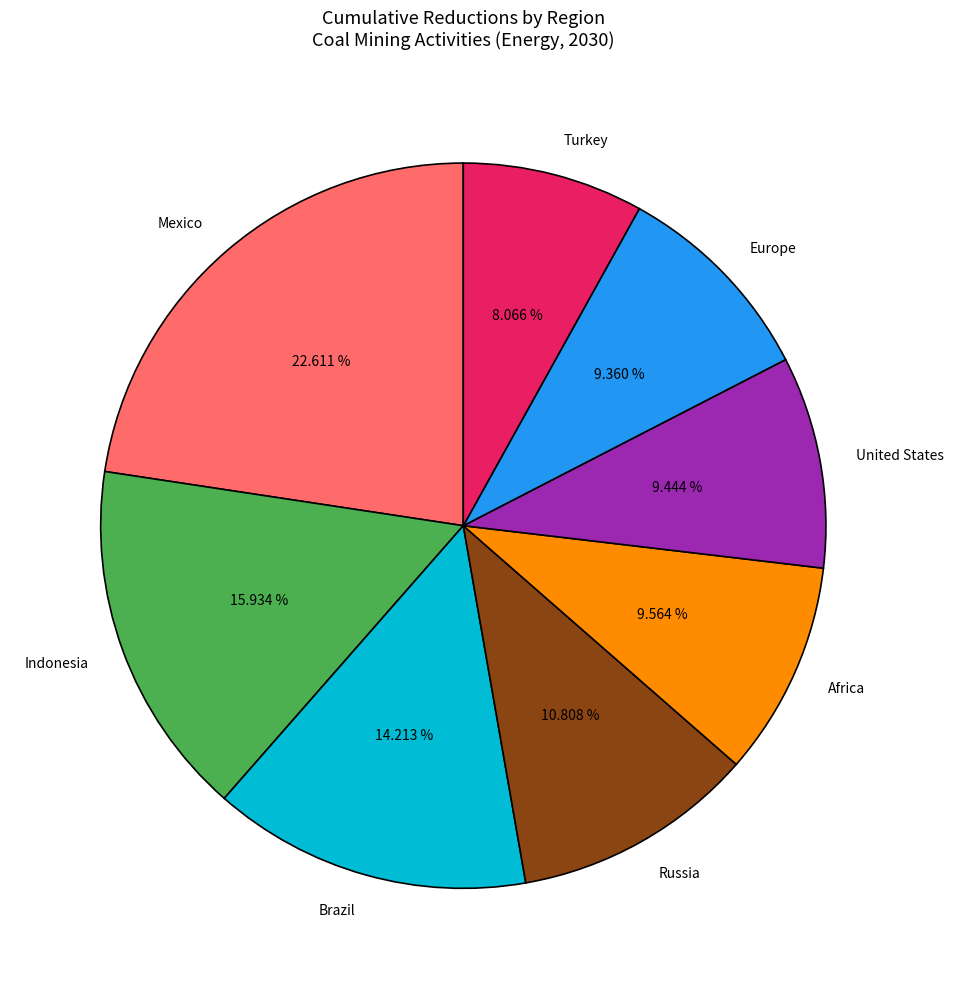

Which slice is the largest?

Mexico